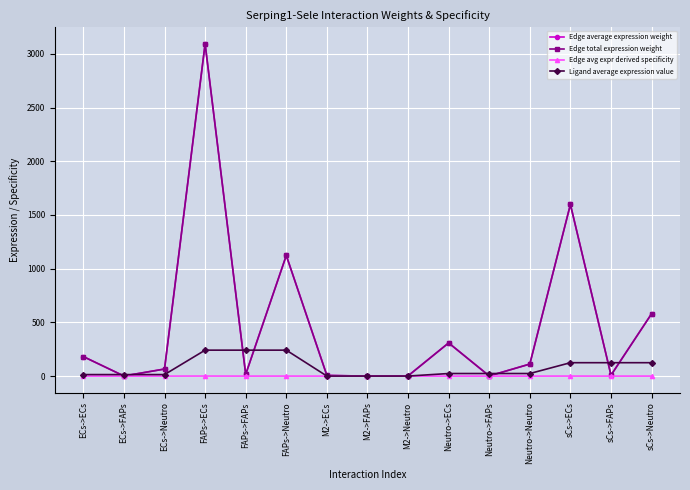

List the series in order of their peak value, lowest first.

Edge avg expr derived specificity, Ligand average expression value, Edge average expression weight, Edge total expression weight